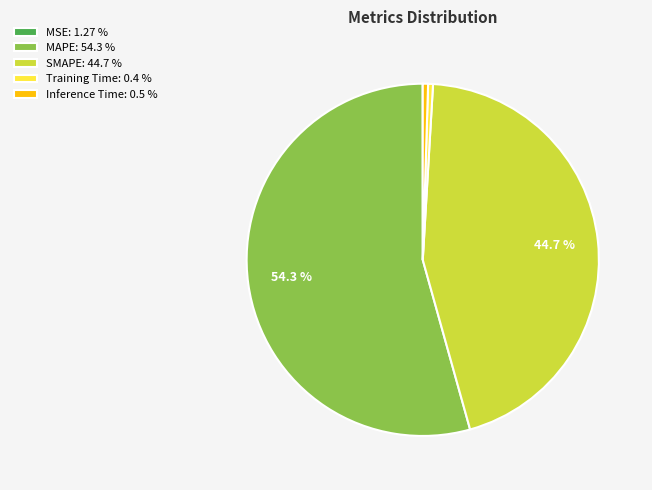

Is there a majority slice in this chart?

Yes